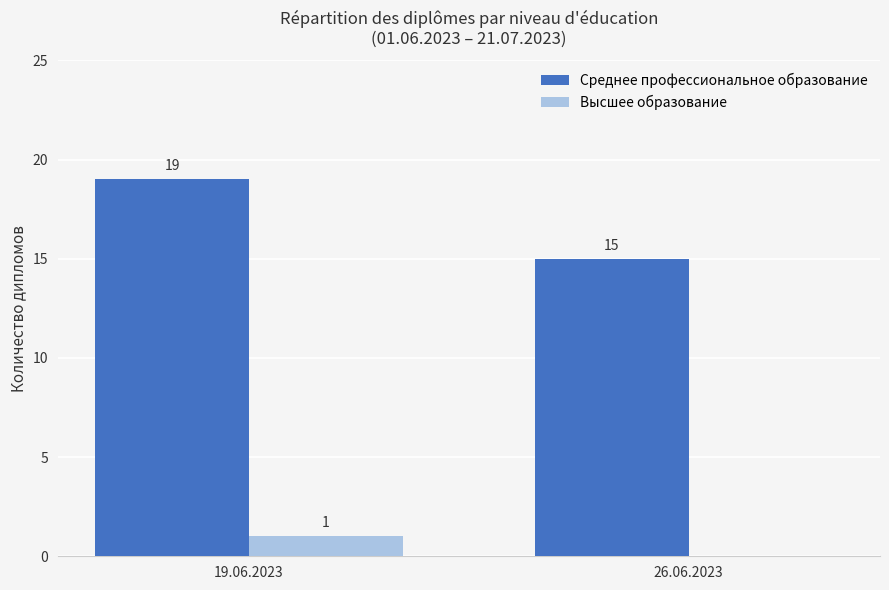

What is the sum of the Среднее профессиональное образование values at 26.06.2023 and 19.06.2023?

34